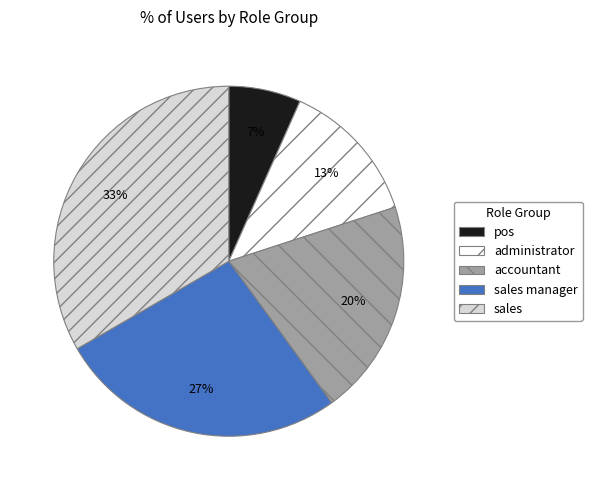

Is the sum of accountant and pos greater than half?

No